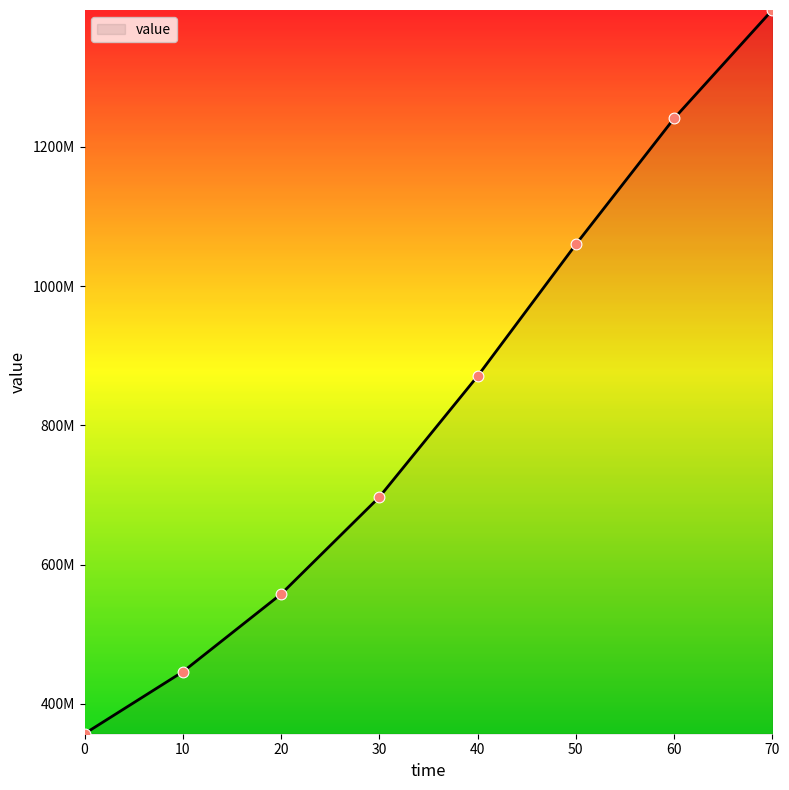

What is the change in value from 0 to 50?

+702613000